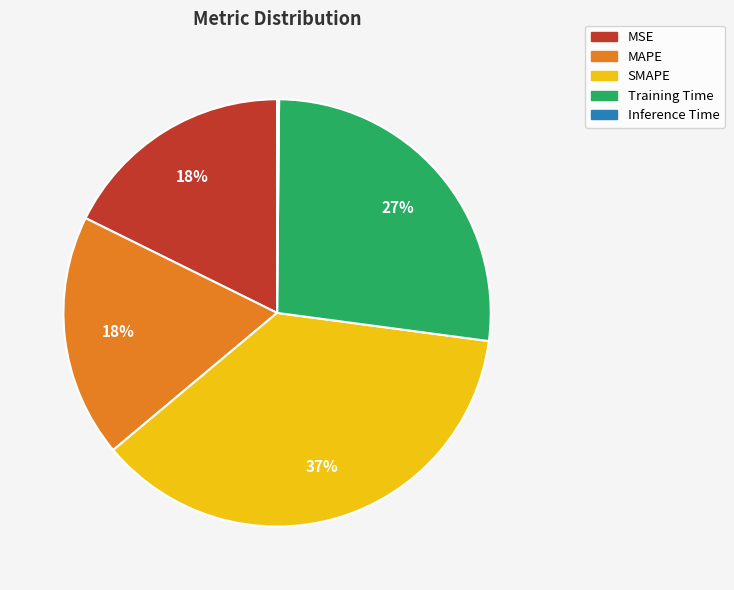

To the nearest percent, what is the average slice percentage?

20%